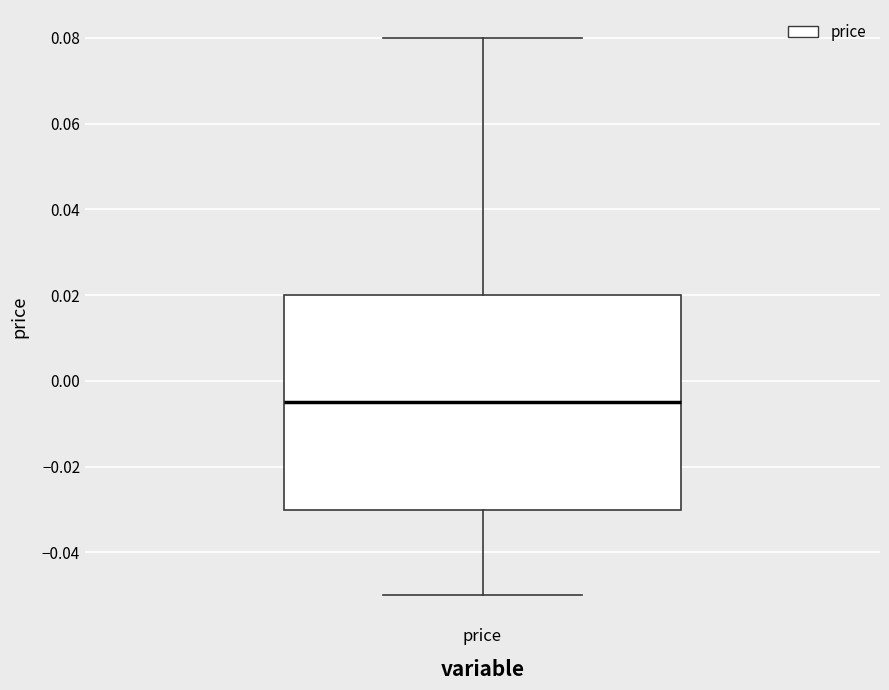

Where does the upper whisker of the box for price end on the y-axis? The values are not printed on the chart, so give them approximately, as read against the axis.

0.080